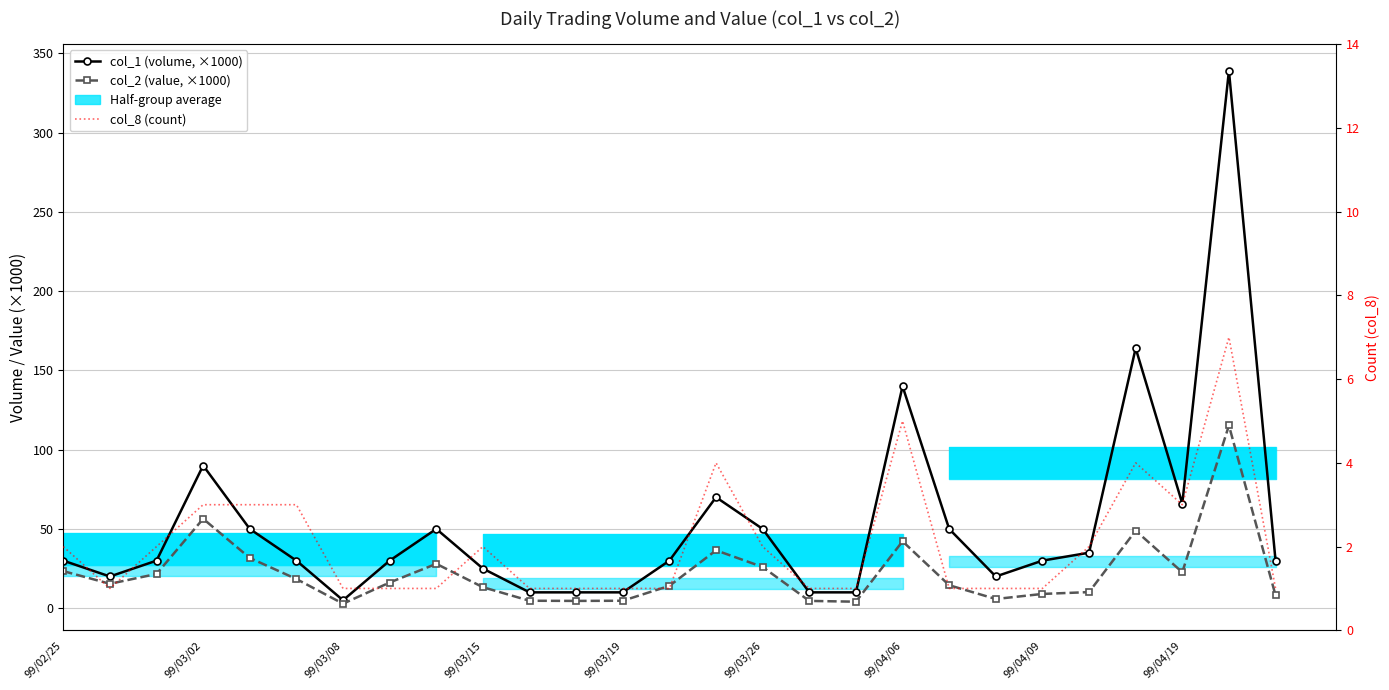

Which series has the largest total across all categories?

col_1 (volume, ×1000)